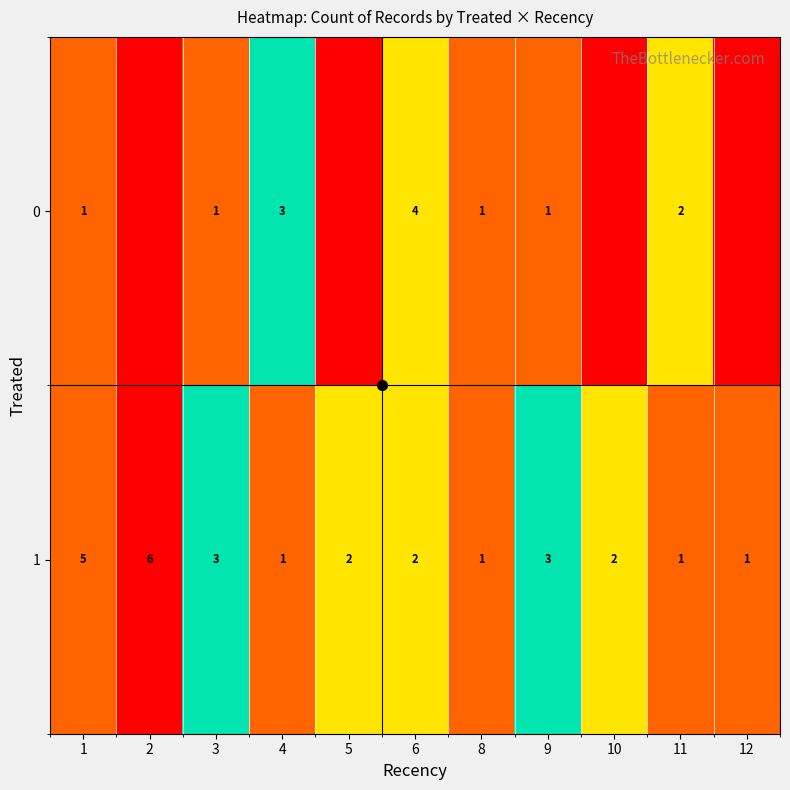

True or false: 0 has a value of 0 at 12.

True